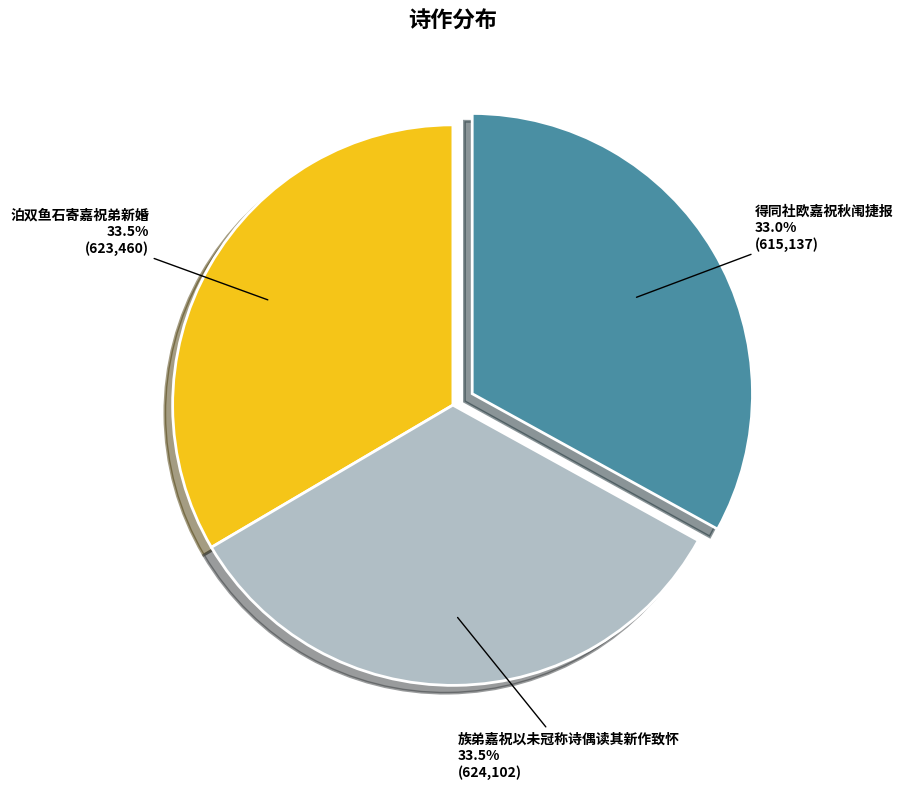

Is there any slice that represents more than half of the pie?

No